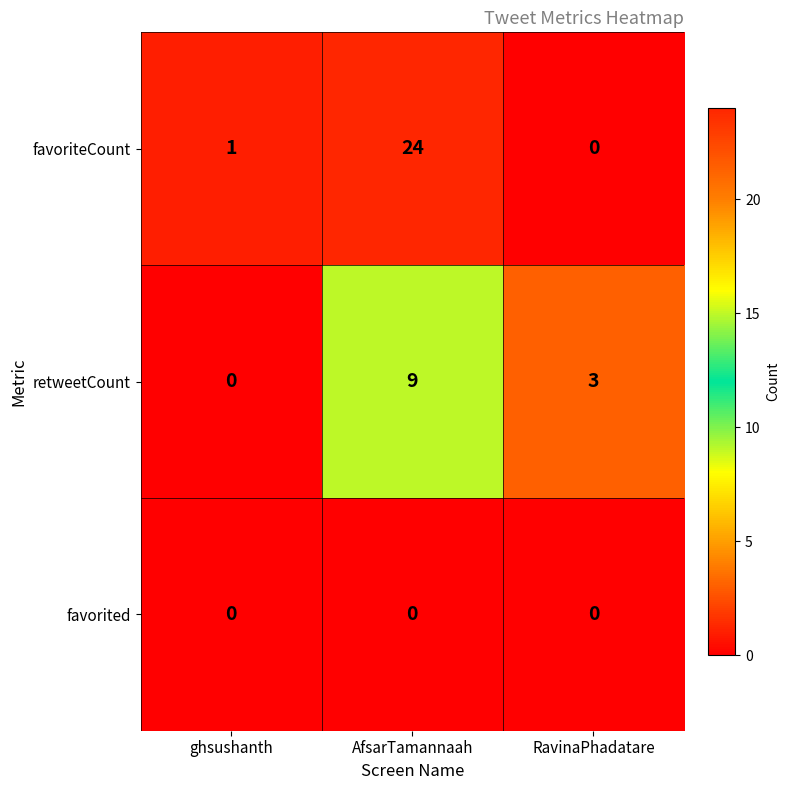

Which series has the largest range (max minus min)?

favoriteCount